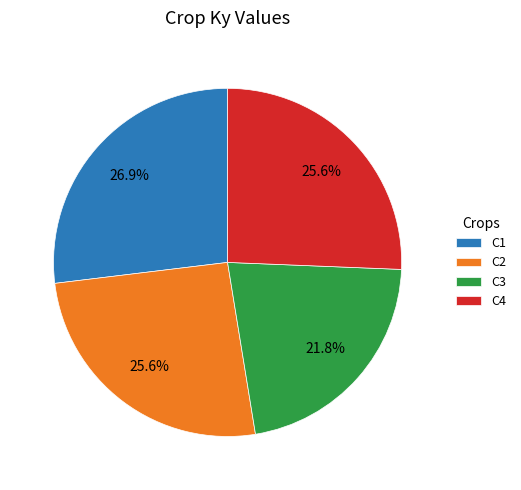

How many slices are in this pie chart?

4